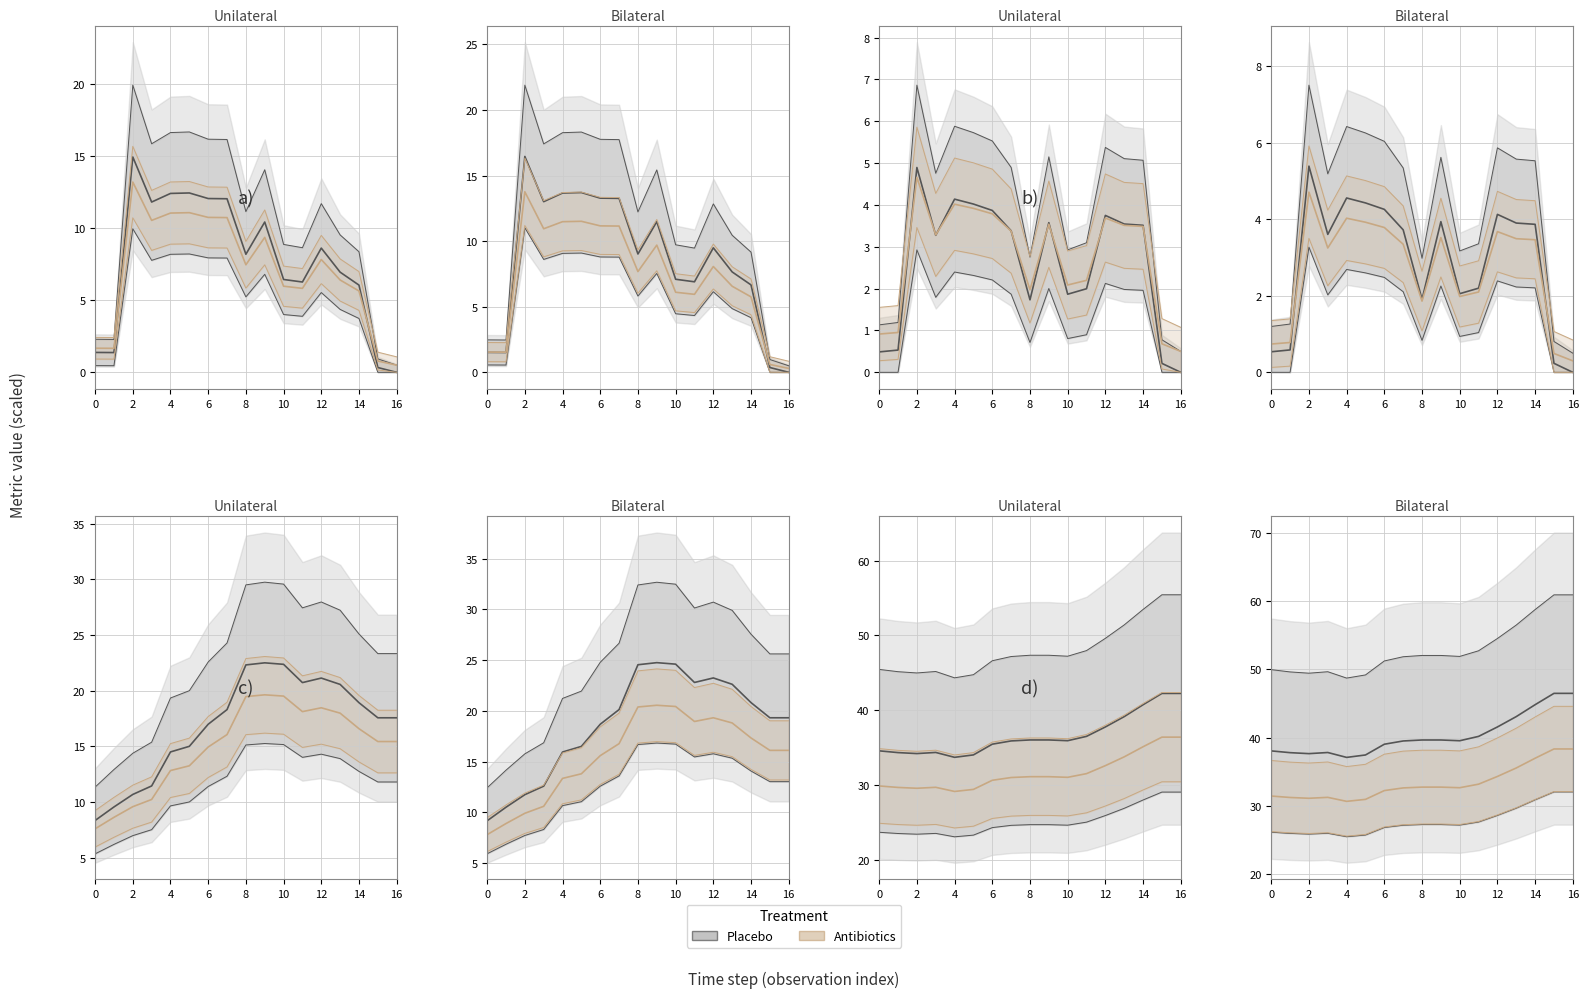

The Placebo series shows 23.8 at 14. True or false?

False